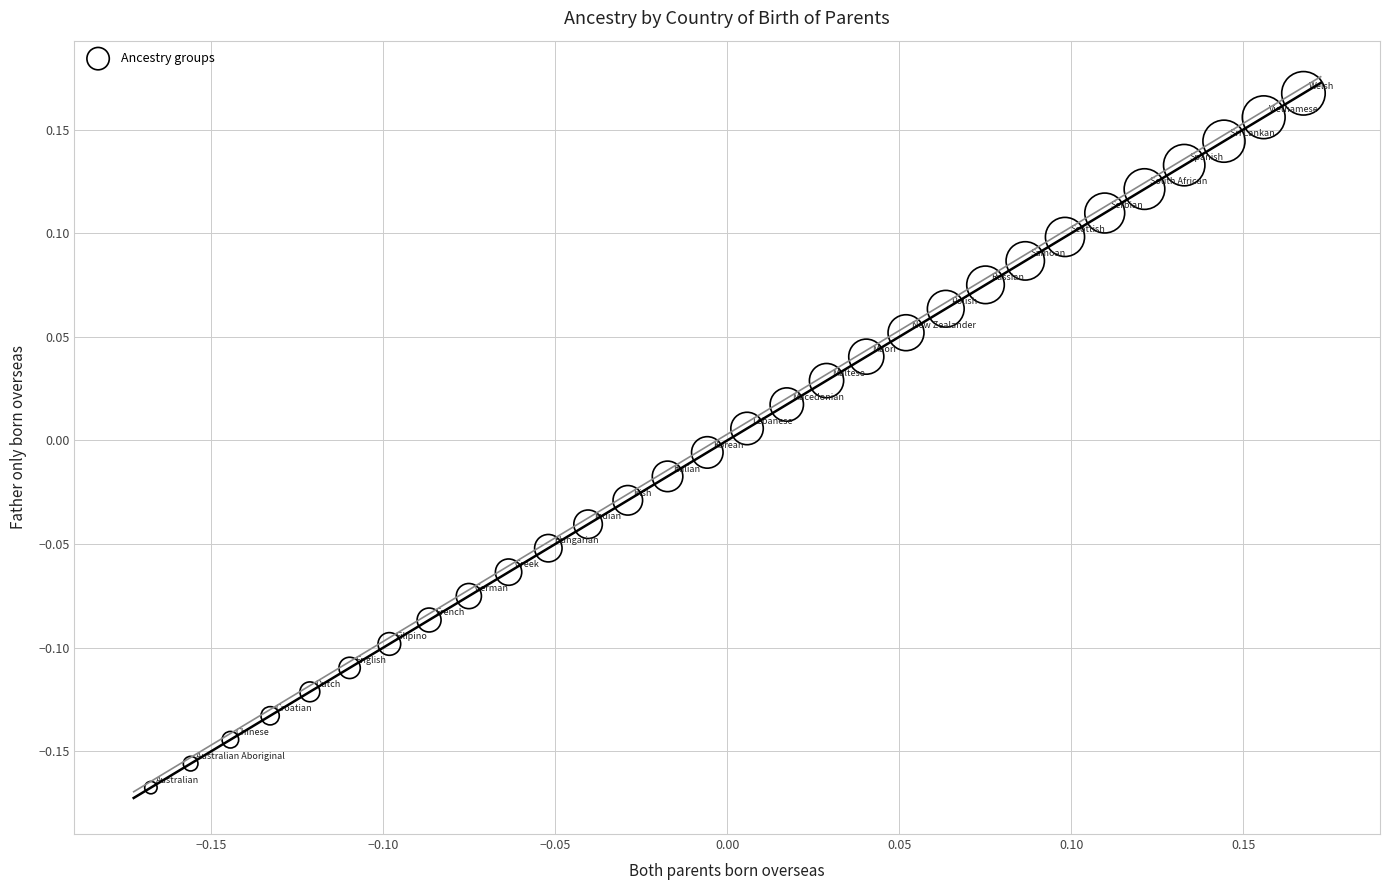

What is the range of X values (max minus min)?

0.3